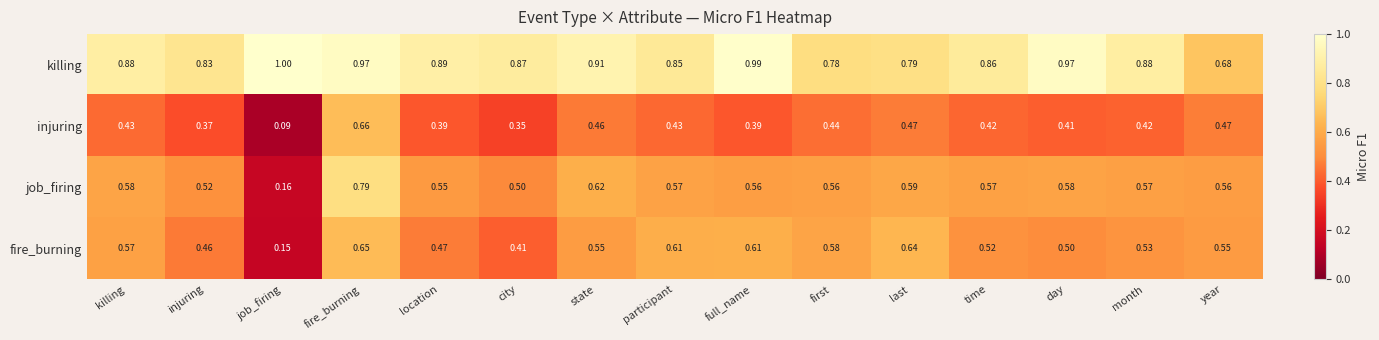

Which category has the lowest value across all series?

job_firing